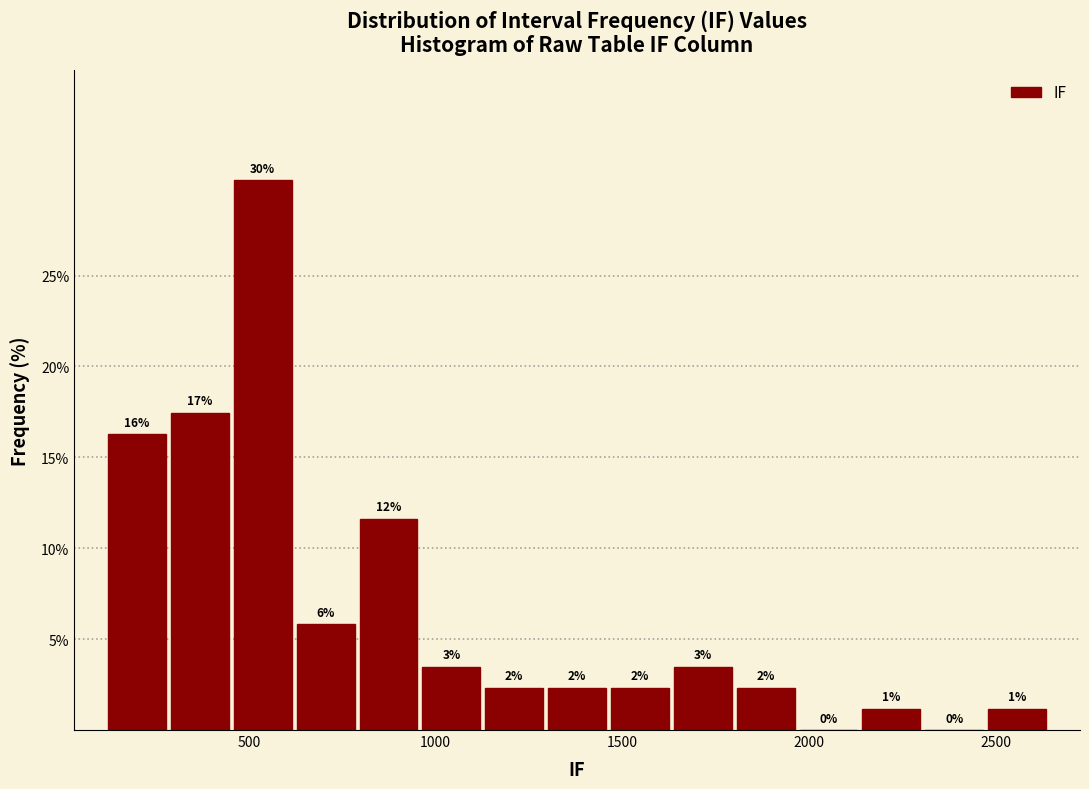

Read against the x-axis, roughly where is the centre of the tallest bar?

550